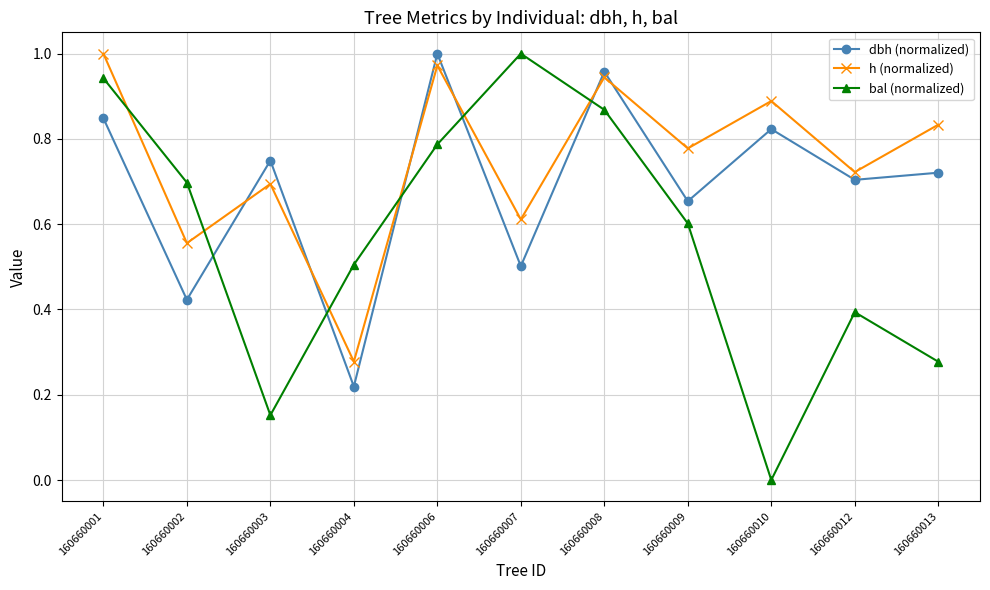

True or false: h (normalized) has a value of 1.3 at 160660013.

False